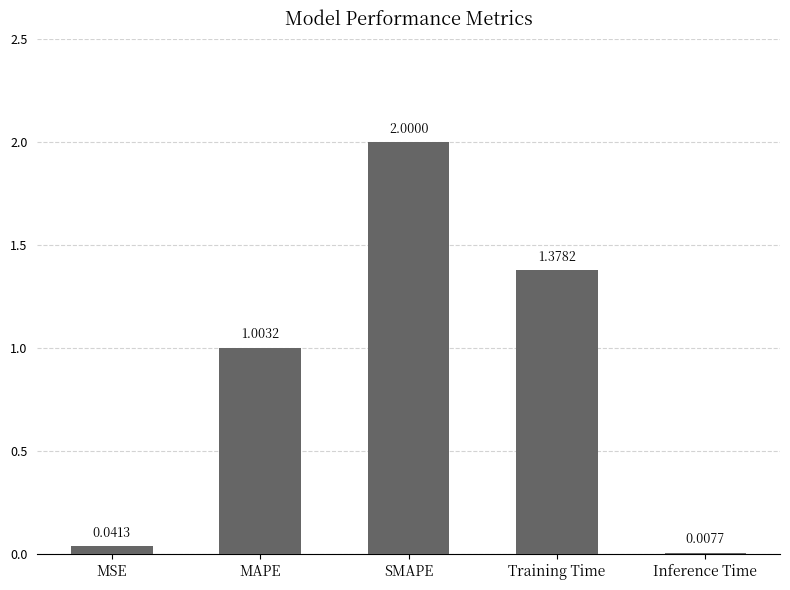

What is the label of the 1st bar from the left?

MSE